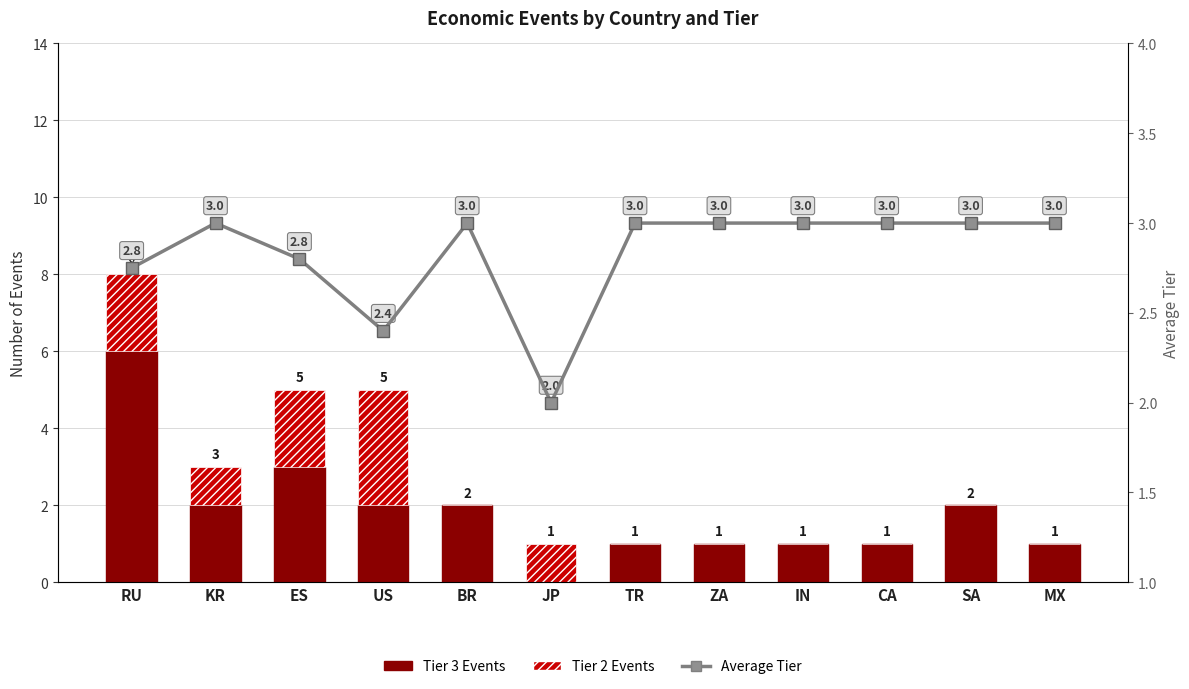

What is the label of the 5th bar from the right?

ZA